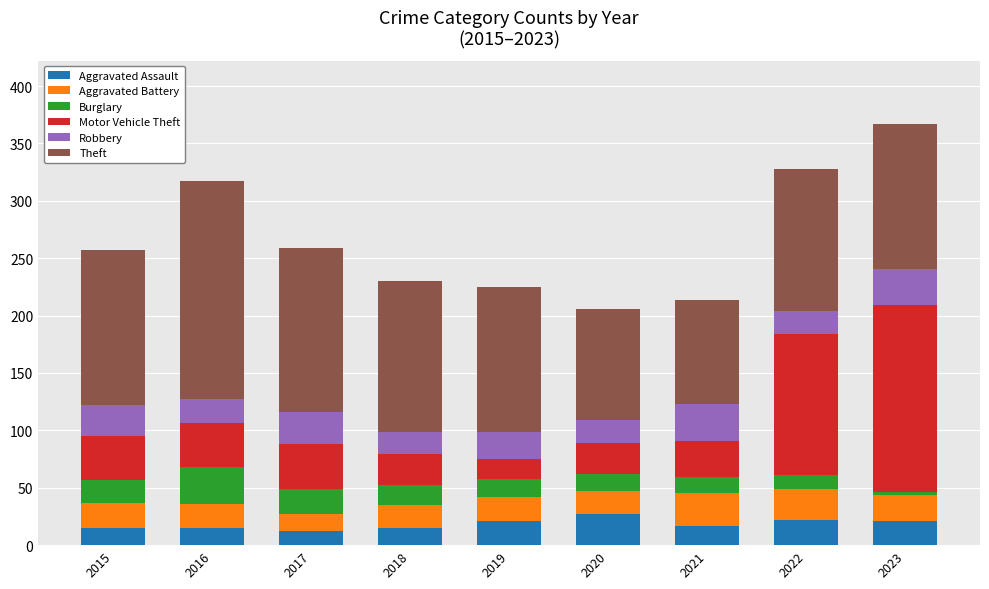

What is the average value of the Aggravated Assault series?

18